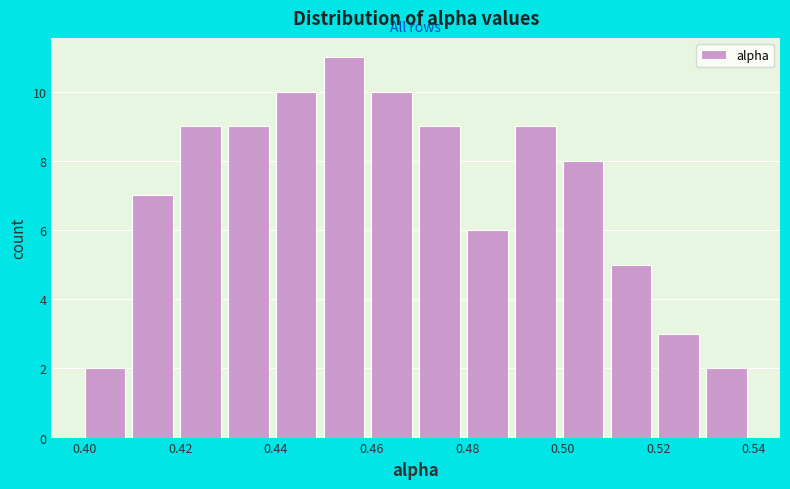

Reading left to right, list every bar in this chart as the range it spans on the x-axis followed by its height. The values are not printed on the chart, so give them approximately, as read against the axis.

0.40 to 0.41: 2
0.41 to 0.42: 7
0.42 to 0.43: 9
0.43 to 0.44: 9
0.44 to 0.45: 10
0.45 to 0.46: 11
0.46 to 0.47: 10
0.47 to 0.48: 9
0.48 to 0.49: 6
0.49 to 0.50: 9
0.50 to 0.51: 8
0.51 to 0.52: 5
0.52 to 0.53: 3
0.53 to 0.54: 2